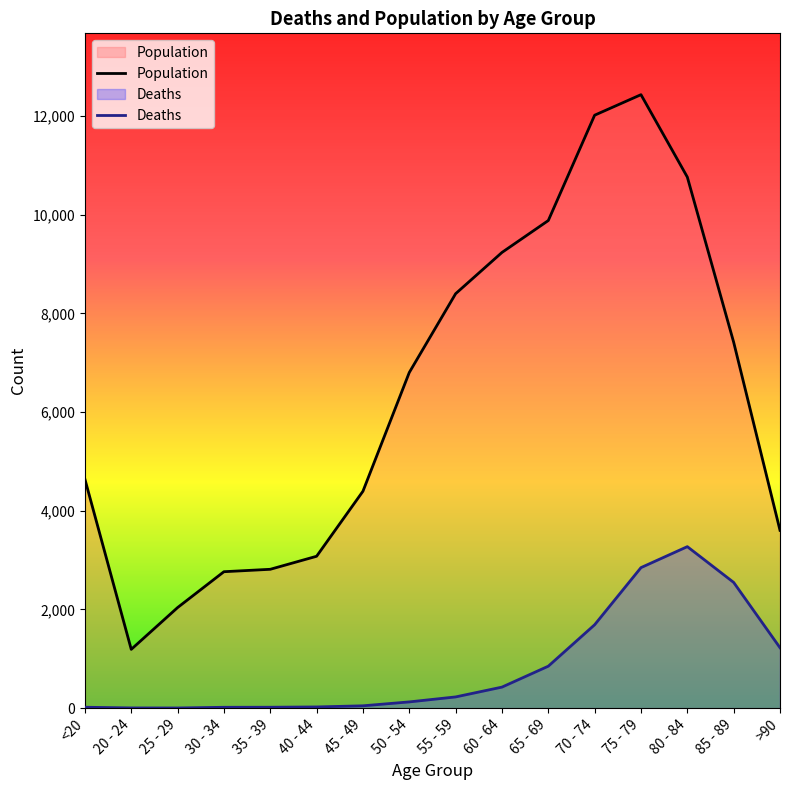

Where does the Population series first go above 6803?

55 - 59